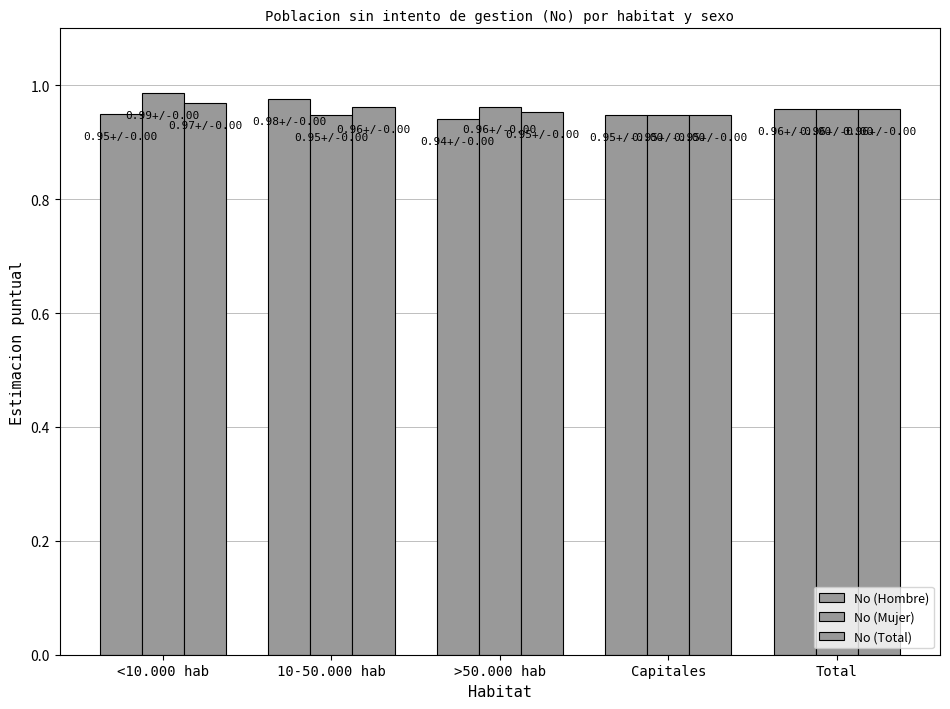

List the series in order of their peak value, lowest first.

No (Total), No (Hombre), No (Mujer)